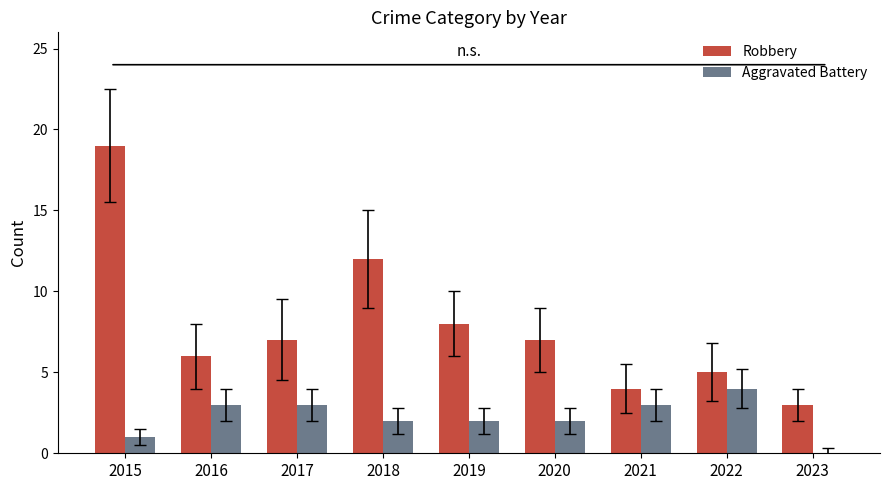

Which series has the largest range (max minus min)?

Robbery